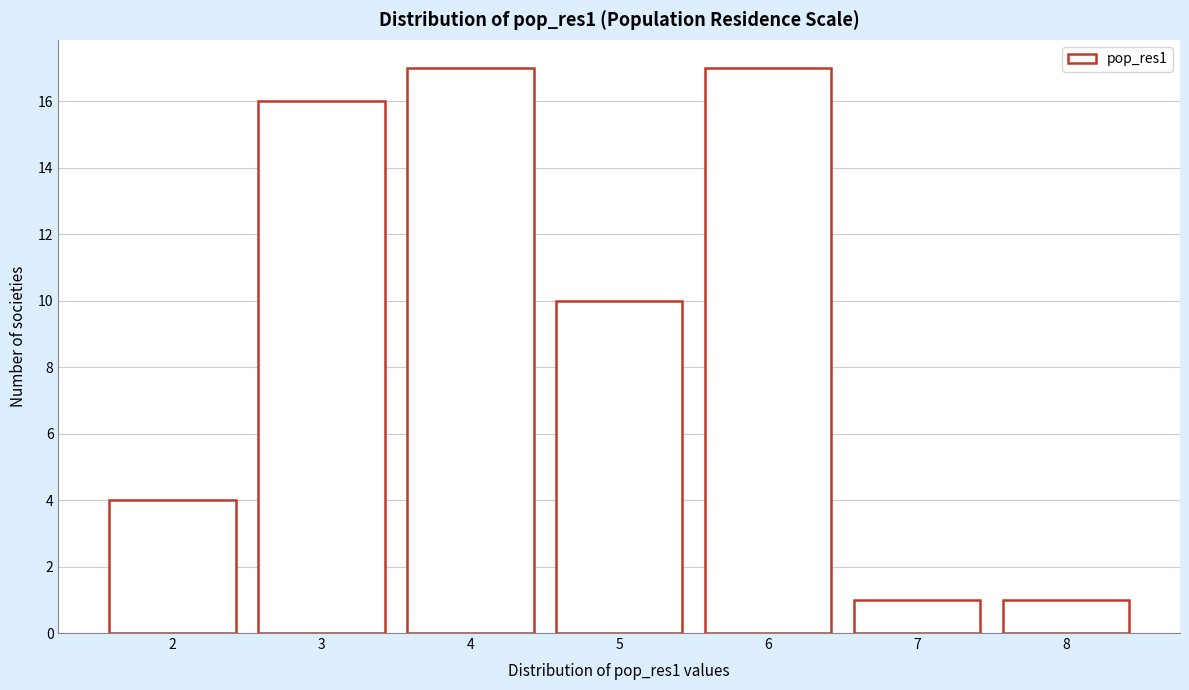

Reading left to right, list all the values displayed in this chart.

2=4	3=16	4=17	5=10	6=17	7=1	8=1